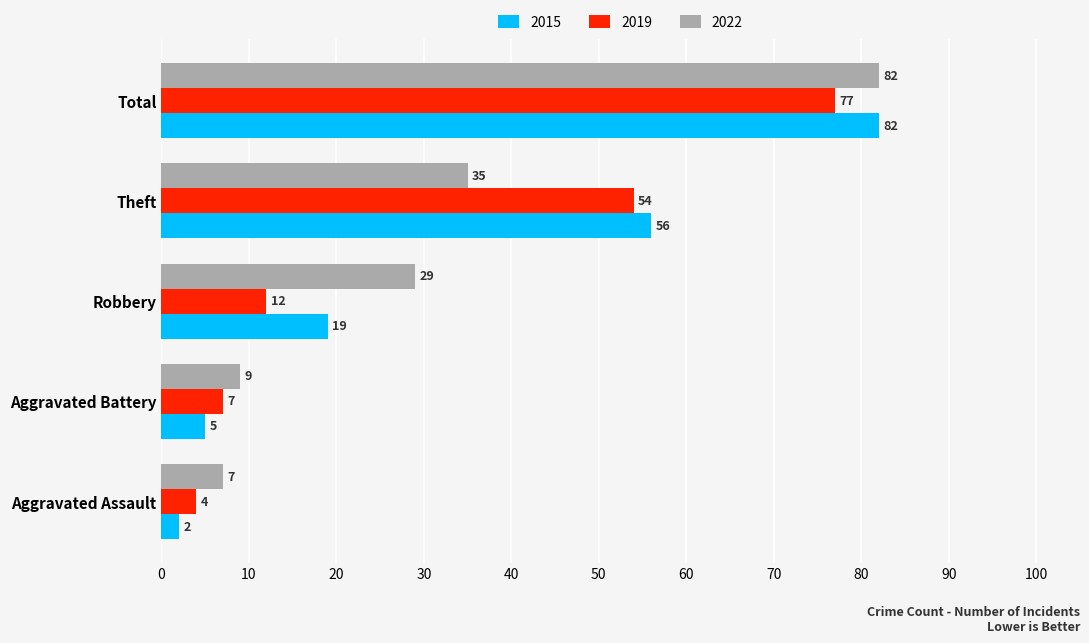

What is the sum of all 2015 values?

164